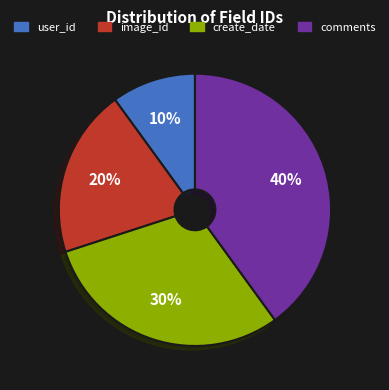

What is the ratio of the value at image_id to the value at comments?

0.5